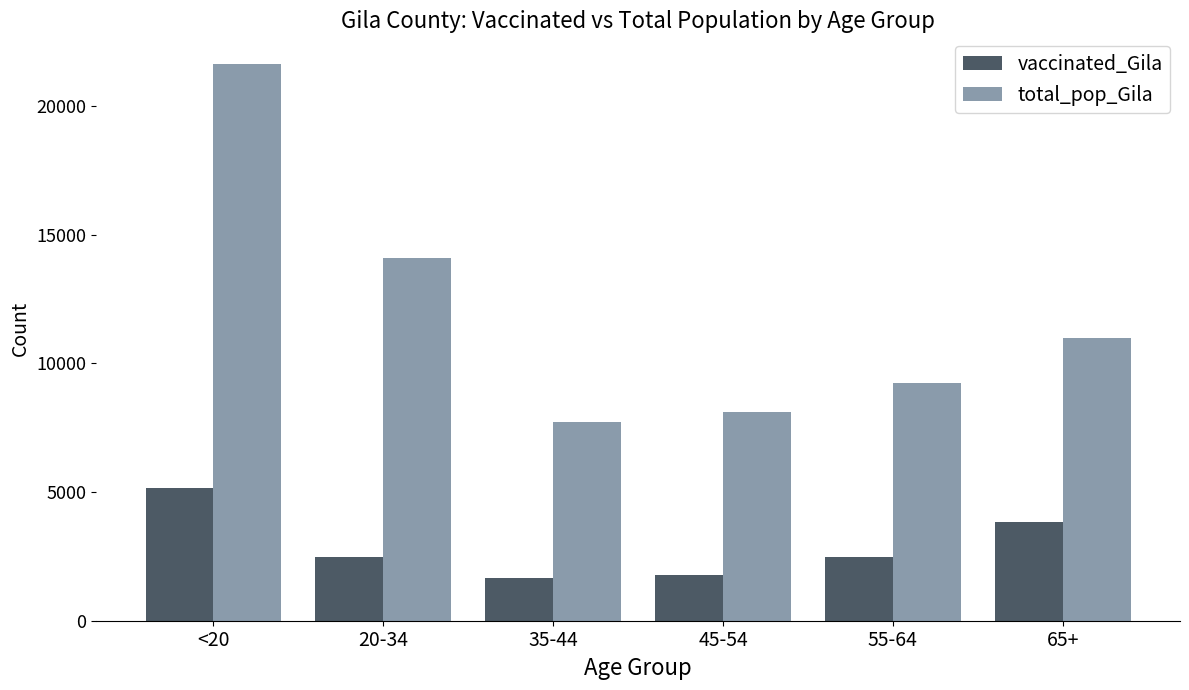

What is the approximate value of vaccinated_Gila at 20-34, to the nearest 10?

2470